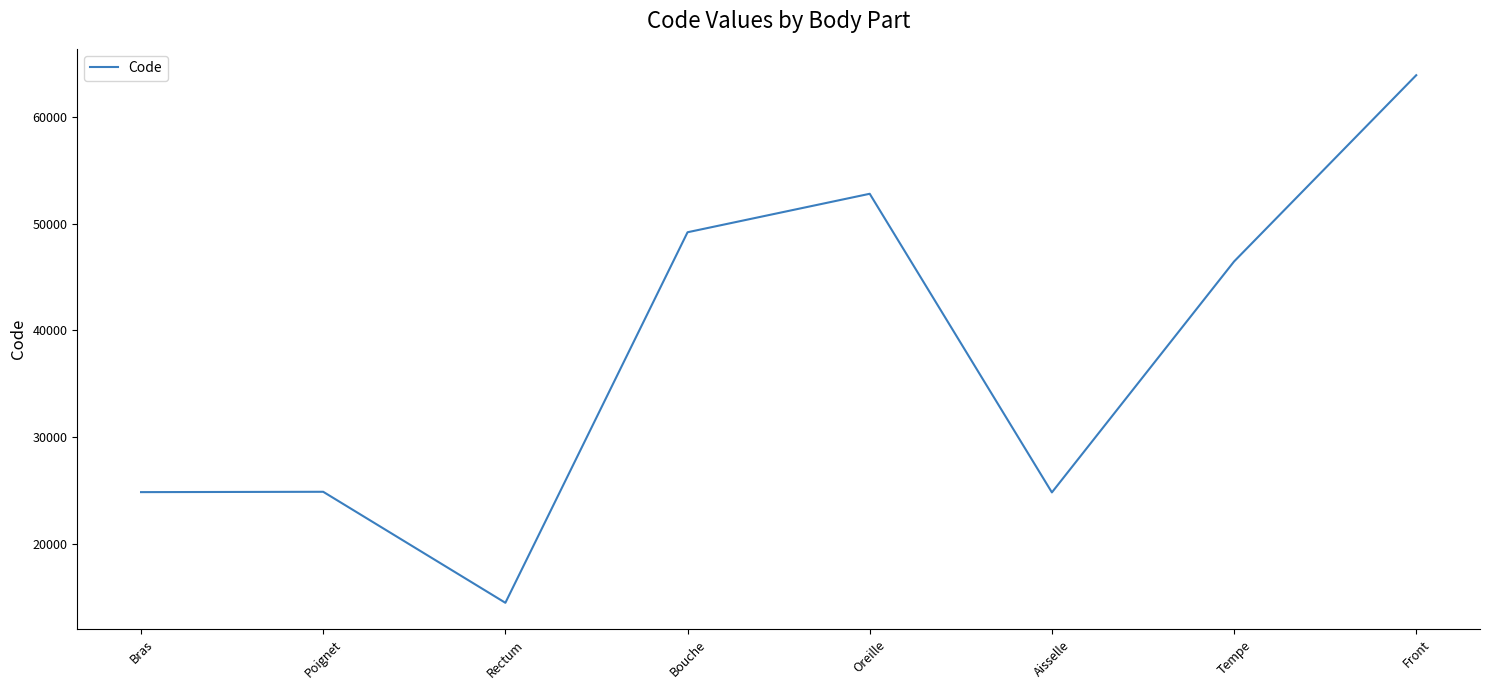

At which category does the chart reach its minimum across all series?

Rectum